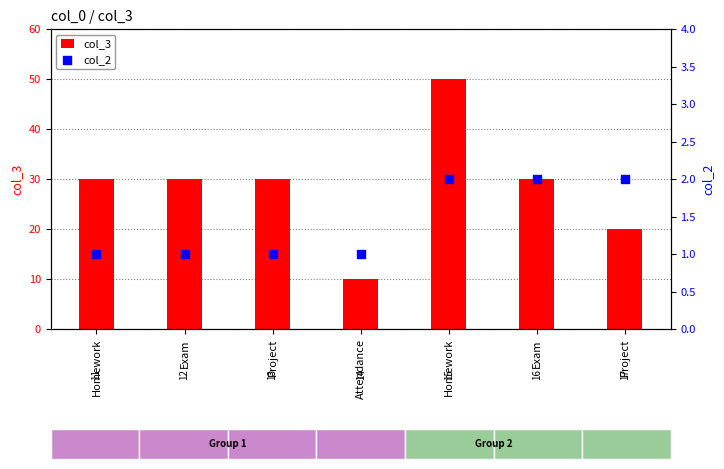

Which series contains the lowest Y value?

col_2